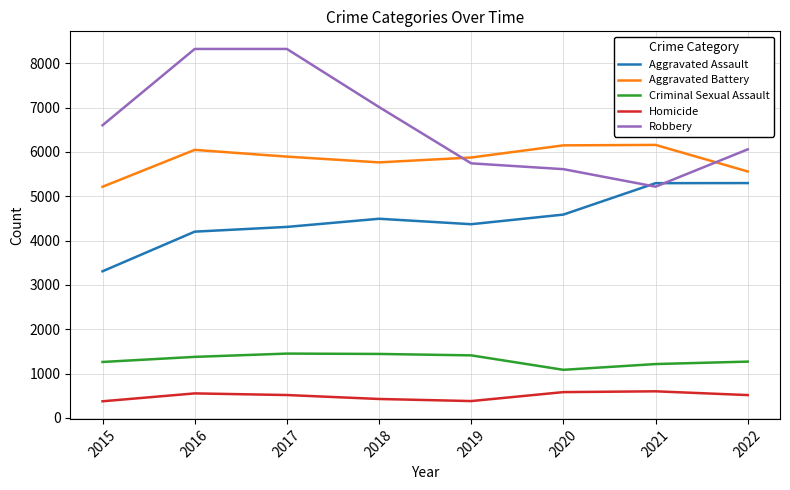

The value of Aggravated Battery at 2020 is 6148. True or false?

True